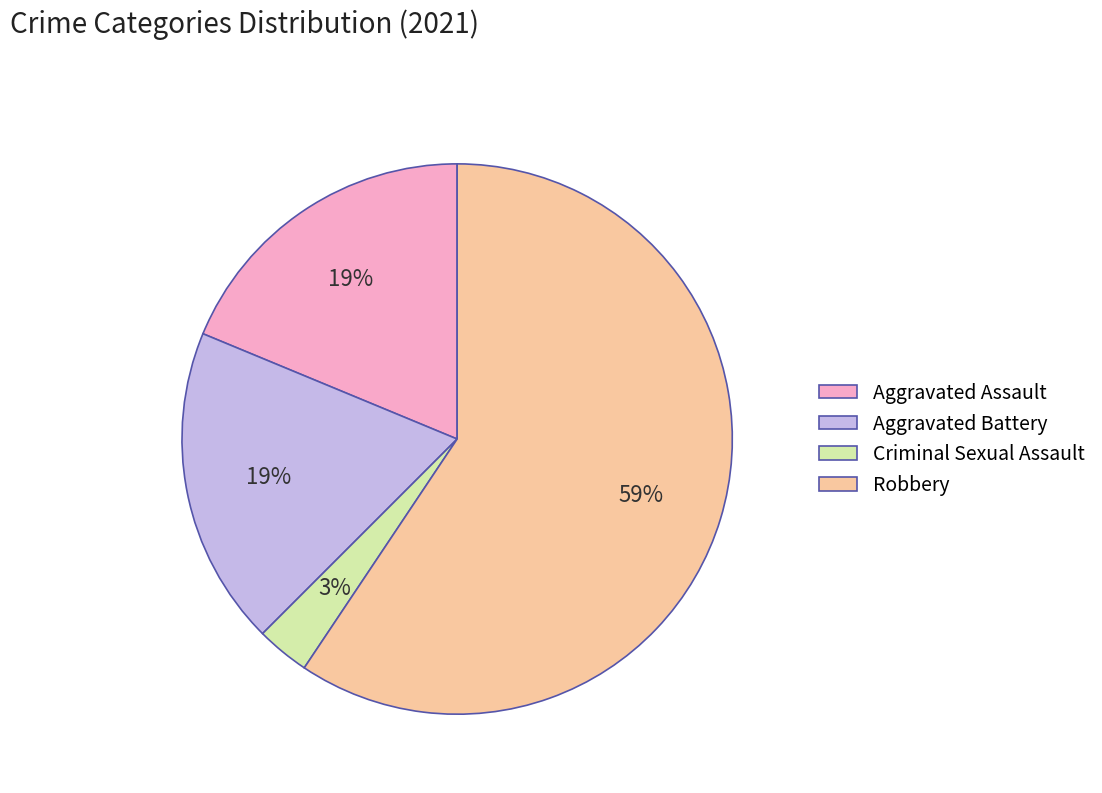

To the nearest percent, what is the average slice percentage?

25%